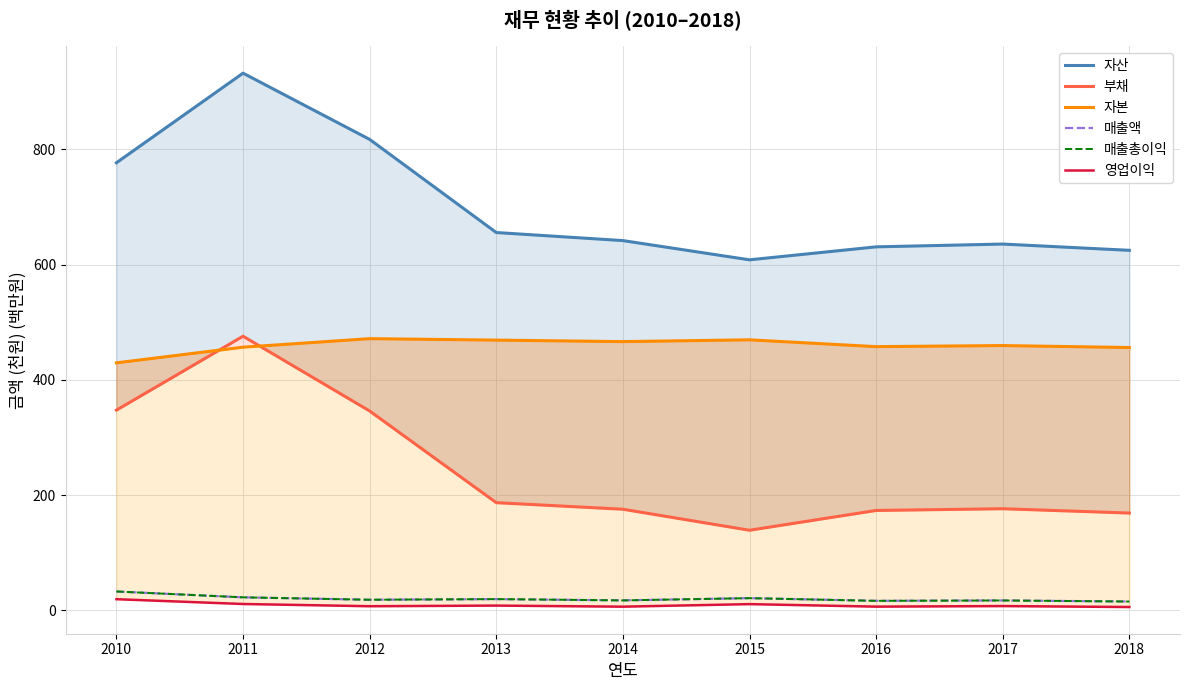

What is the difference between the highest and lowest values at 2010?

757.6